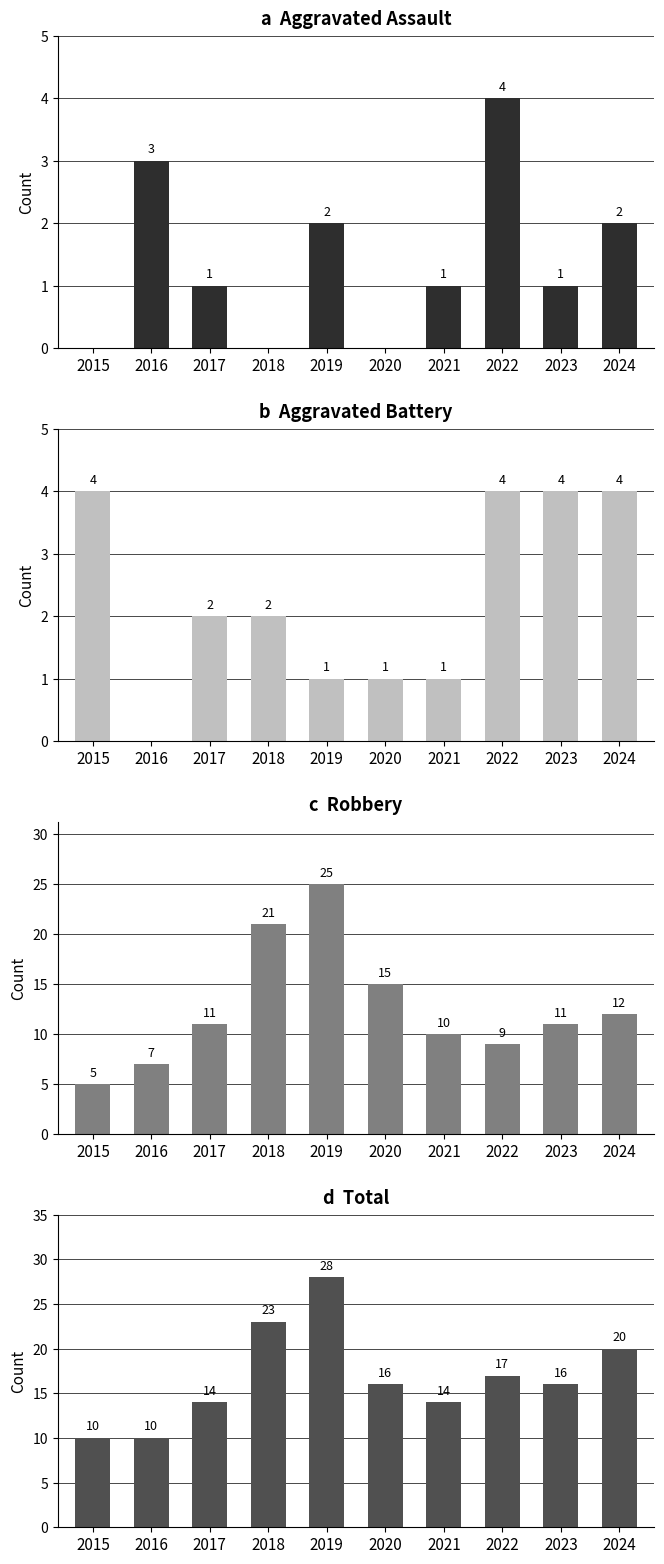

What is the value of the Total bar at the 10th from the left?

20